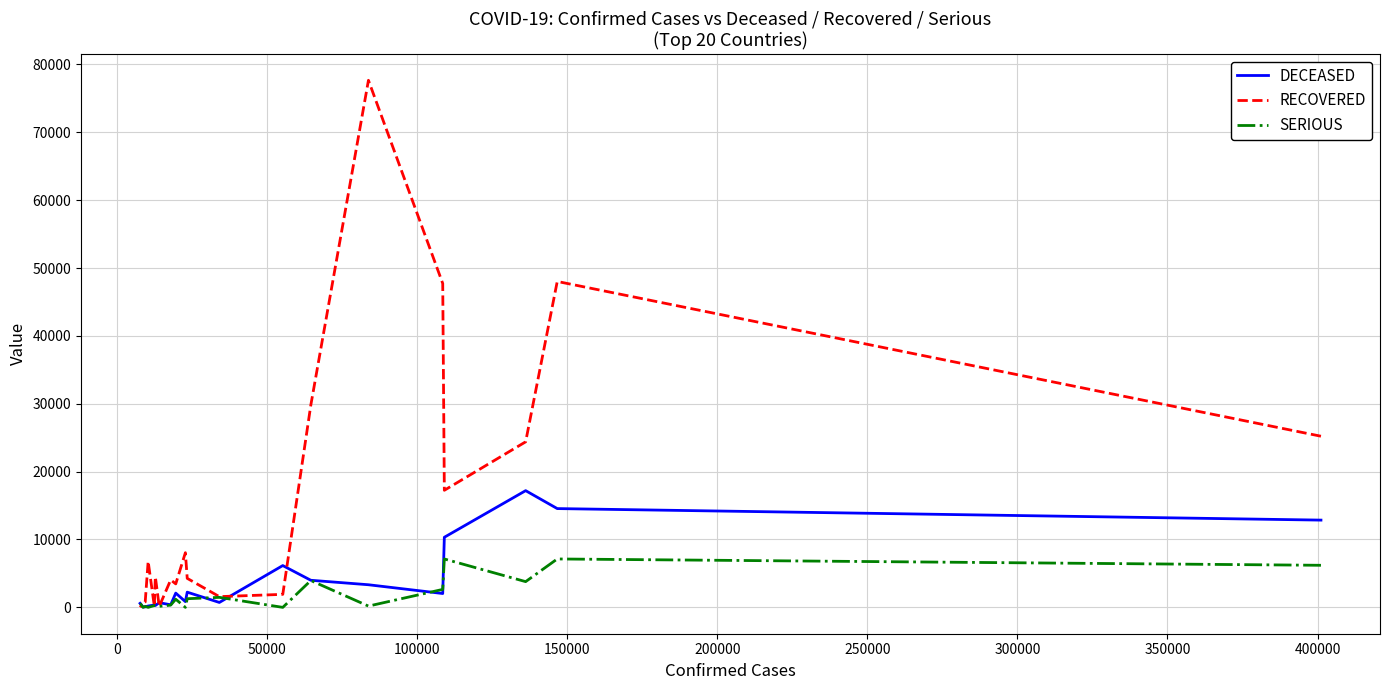

How many lines are shown in the chart?

3